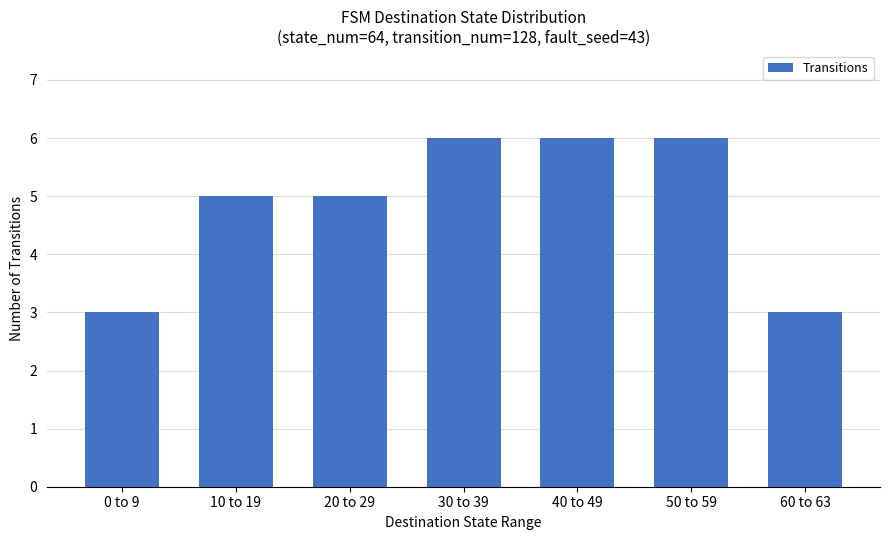

What is the label of the 3rd bar from the right?

40 to 49